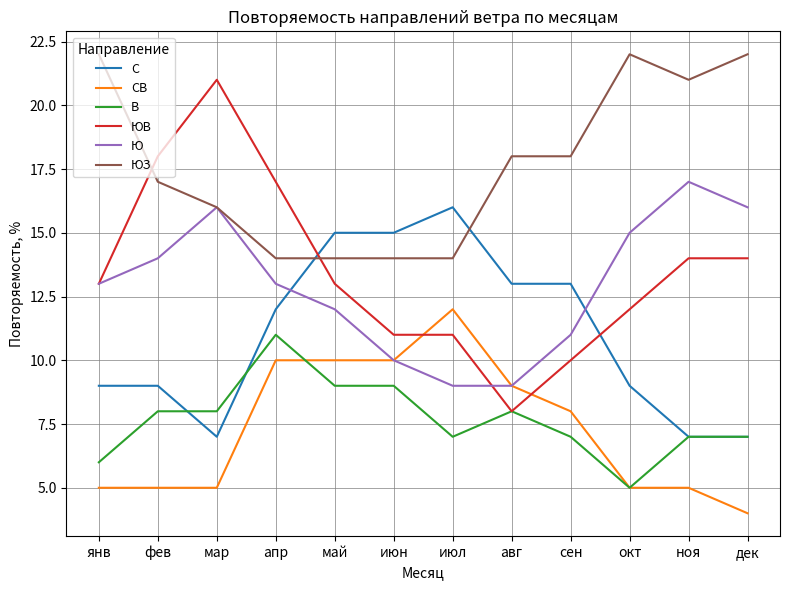

How many lines are shown in the chart?

6